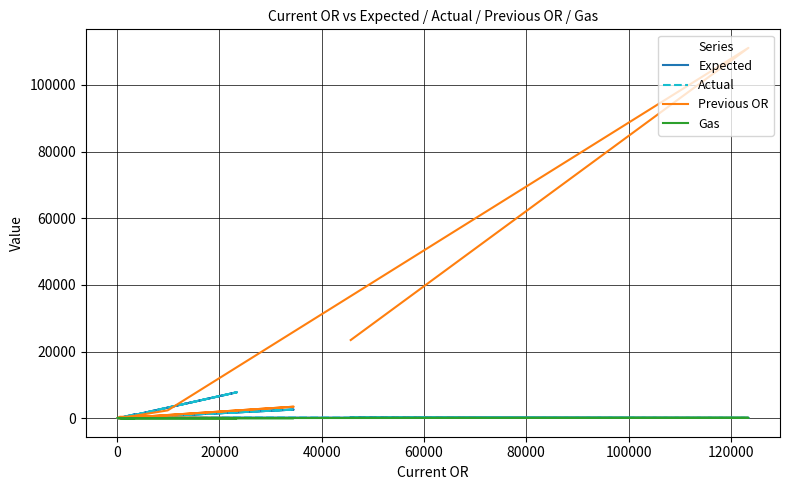

Is this an area chart (filled region under the line)?

No